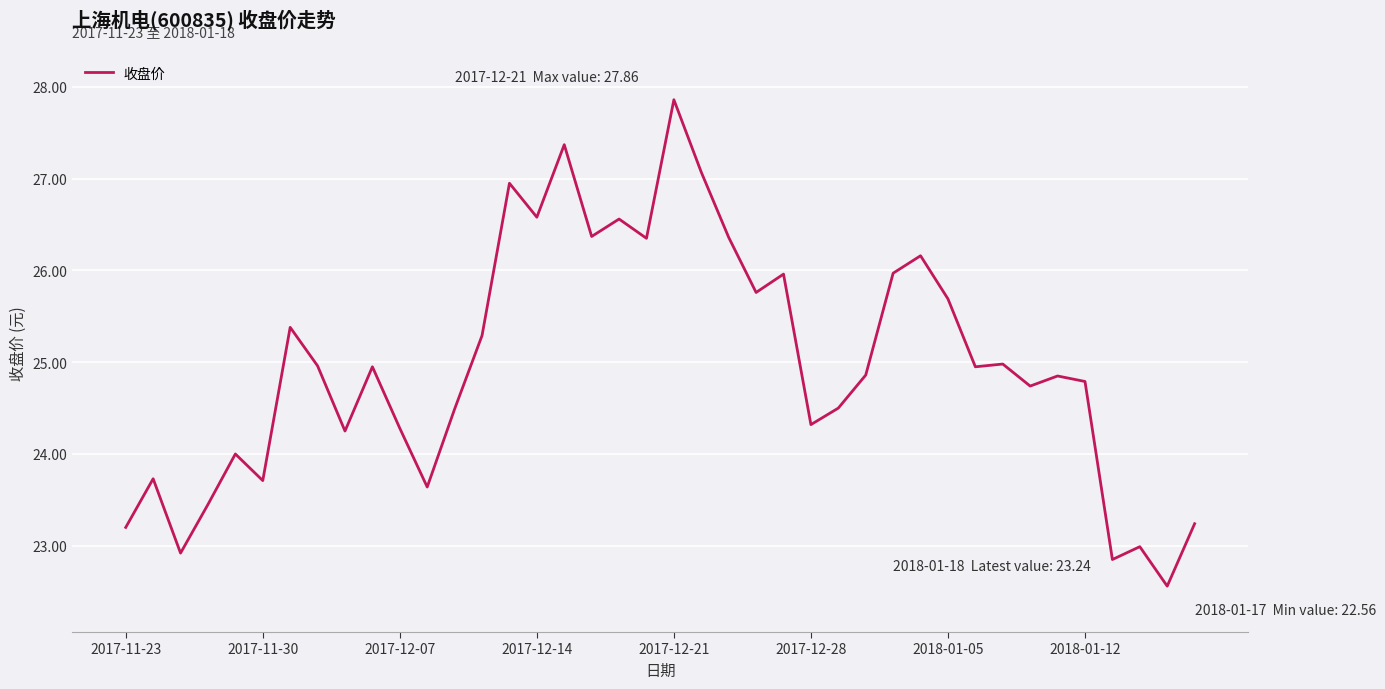

What is the greatest value displayed?

27.9